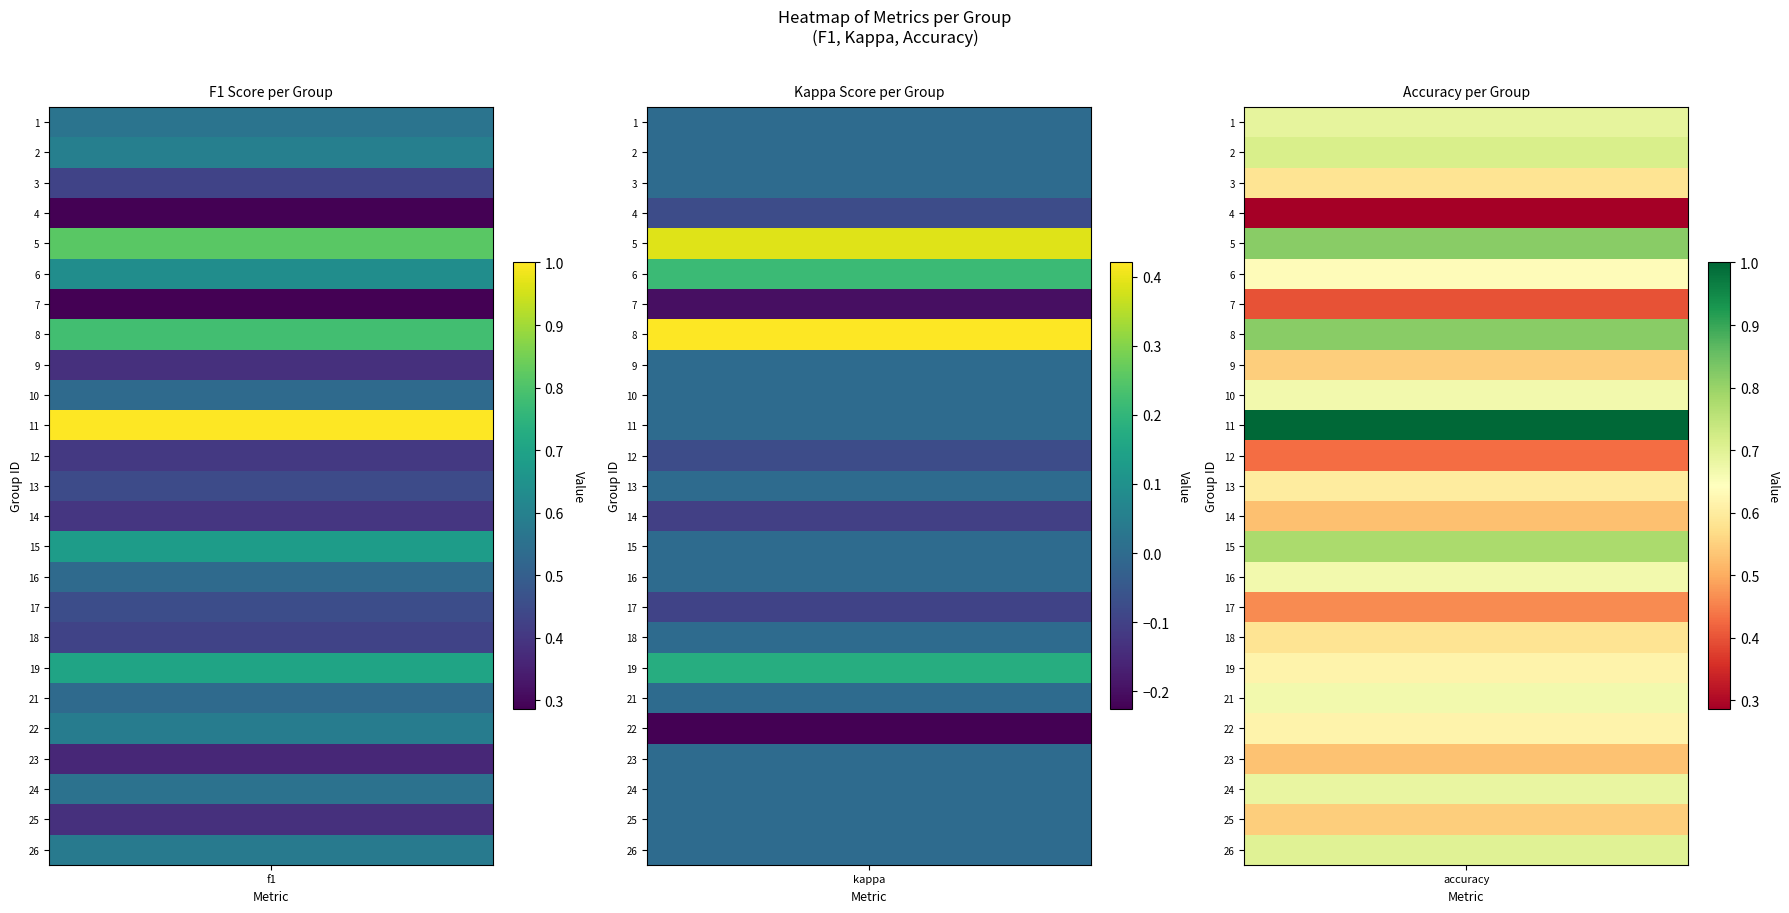

The value of 18 at 2 is 0.2. True or false?

False